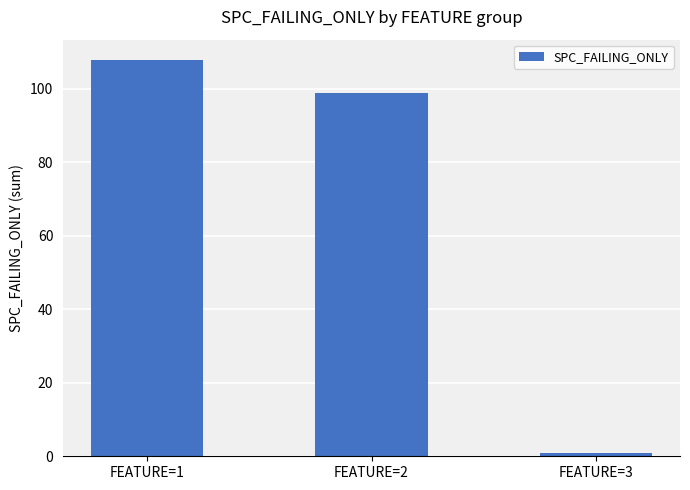

What value does the data have at FEATURE=1, to the nearest 10?

110